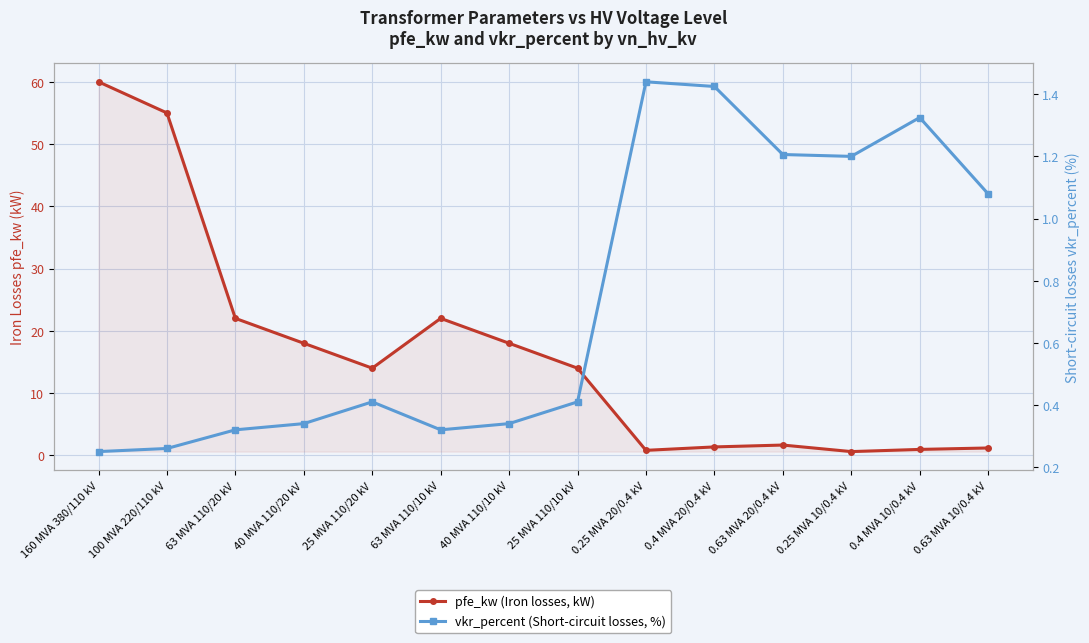

How many intersections are there between vkr_percent (Short-circuit losses, %) and pfe_kw (Iron losses, kW)?

4